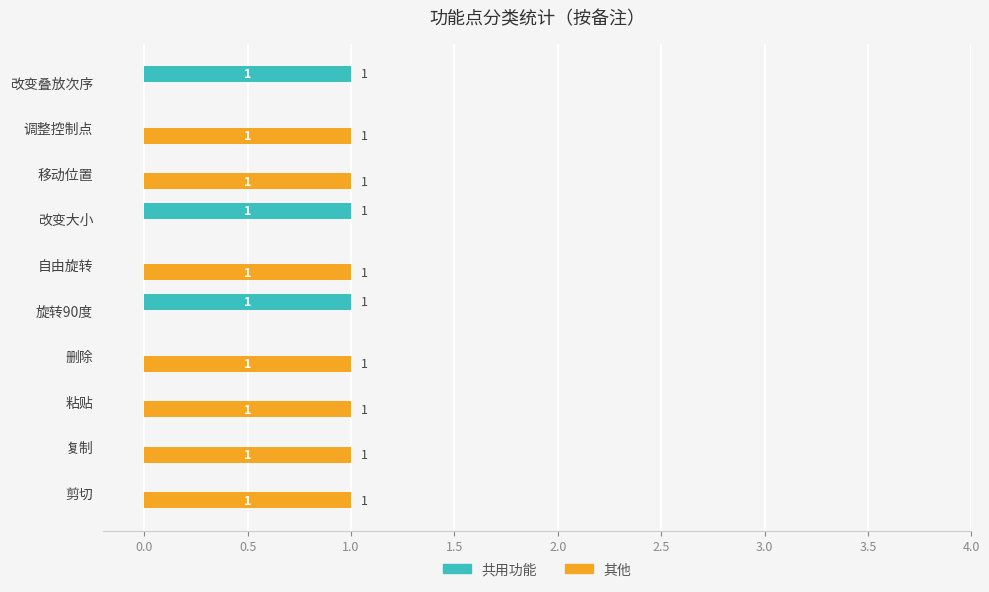

Is the value of 其他 at 删除 greater than the value of 共用功能 at 剪切?

Yes